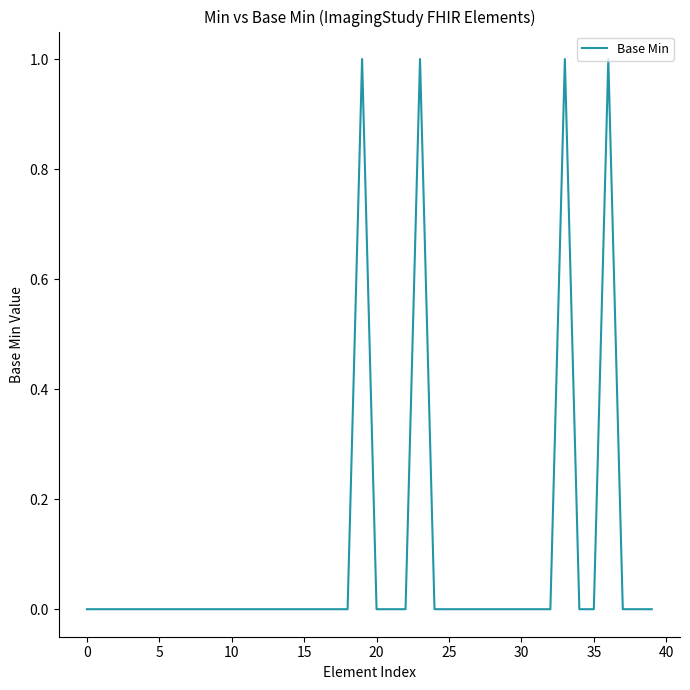

Count the number of categories in the chart.

40